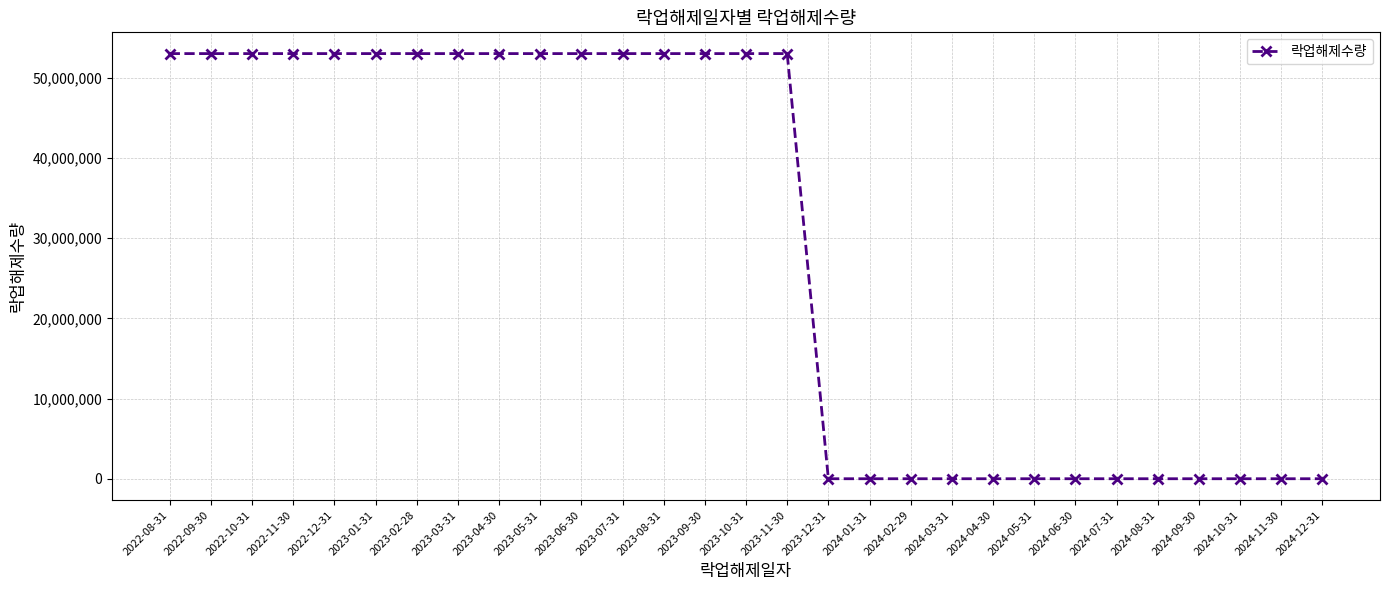

Which has a higher value, 2023-04-30 or 2024-09-30?

2023-04-30